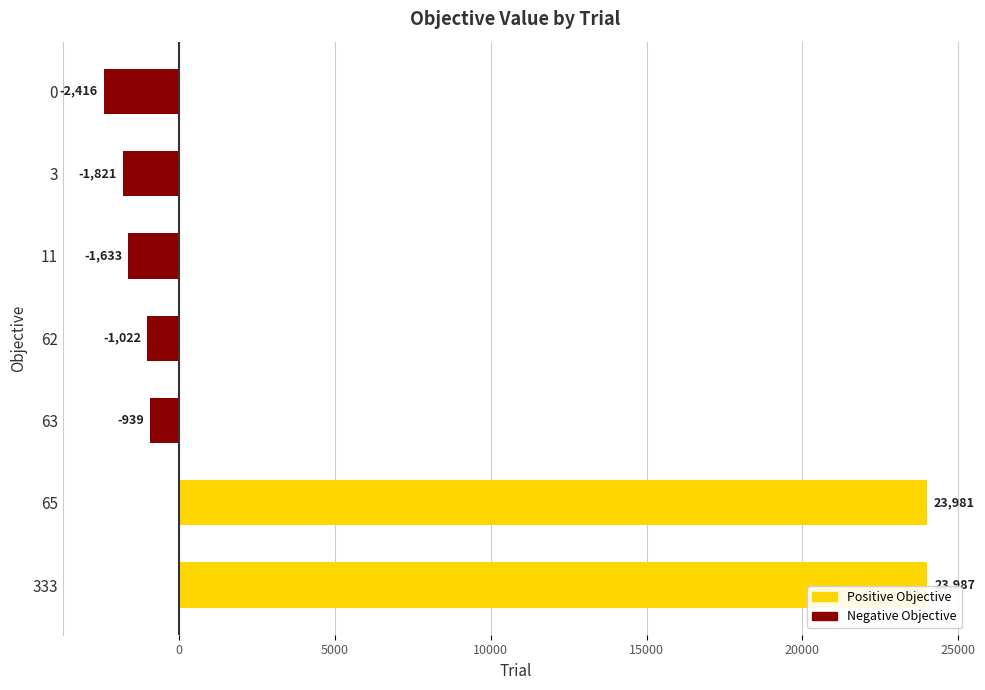

True or false: the data shows 23981.2 at 65.

True